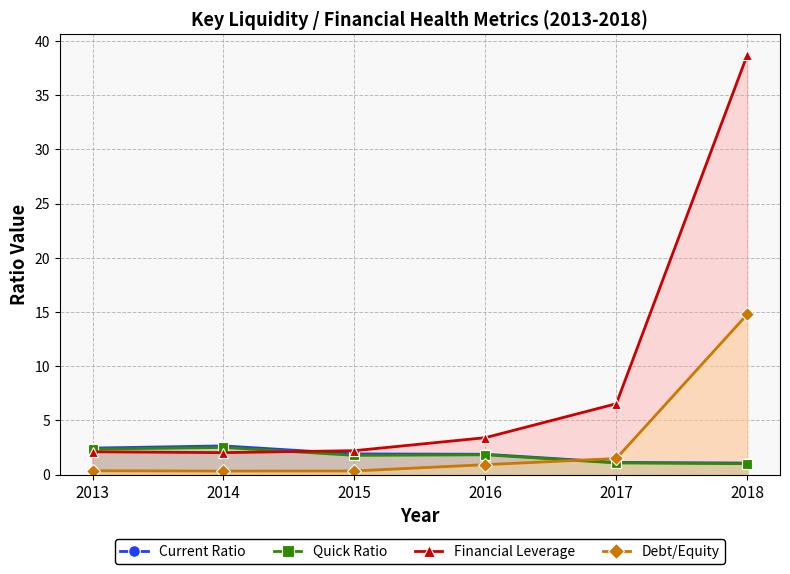

Is it true that Current Ratio equals 1.9 at 2015?

True